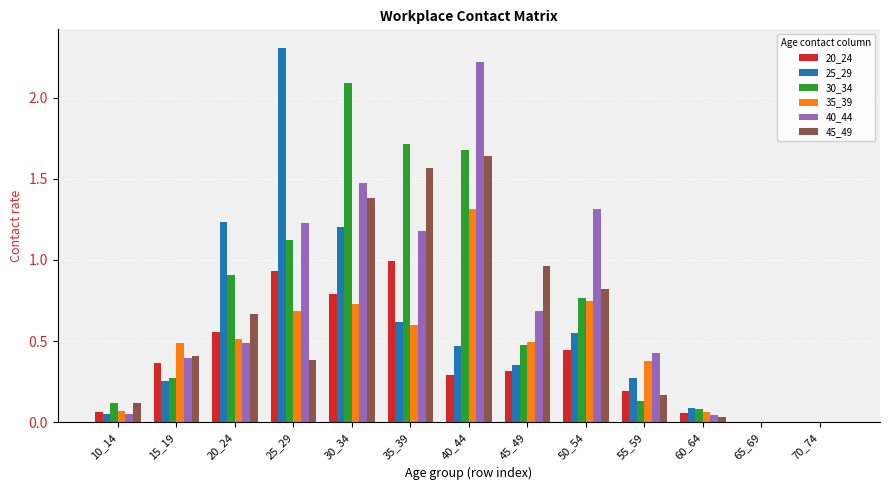

Which series has the largest range (max minus min)?

25_29